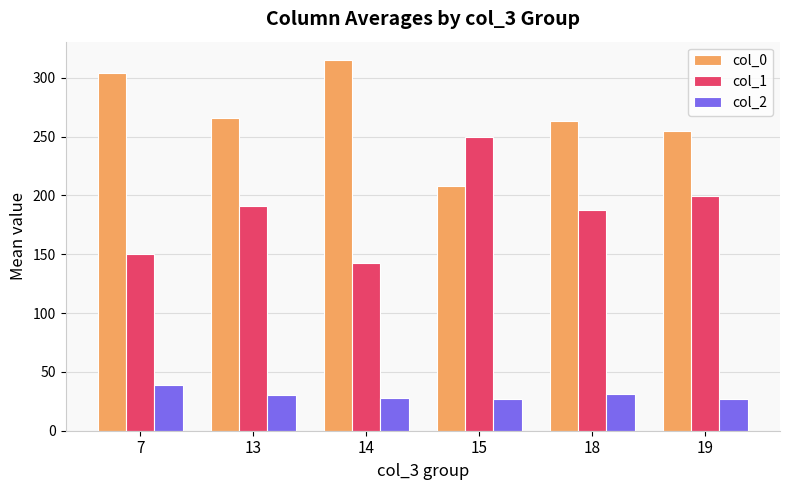

At which label does col_2 first exceed 30?

7